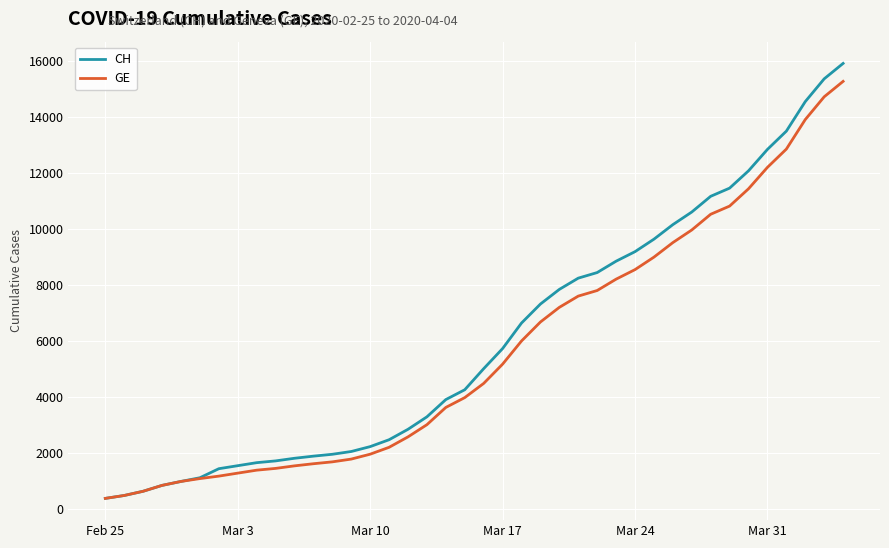

How many values in the CH series are below 5012?

20